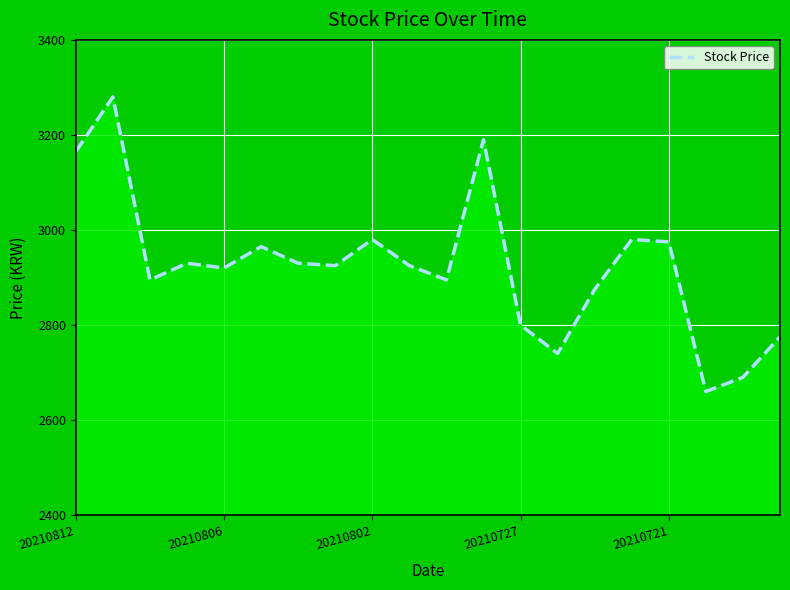

What is the sum of all values?

58495